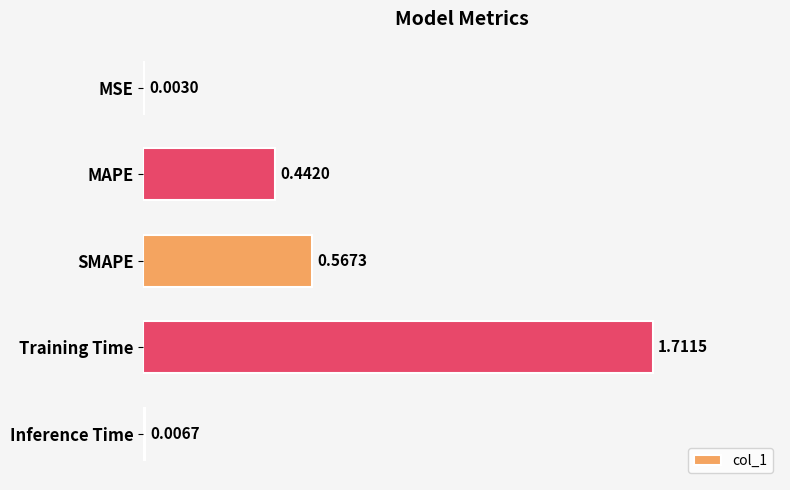

What is the change in value from MAPE to Training Time?

+1.3